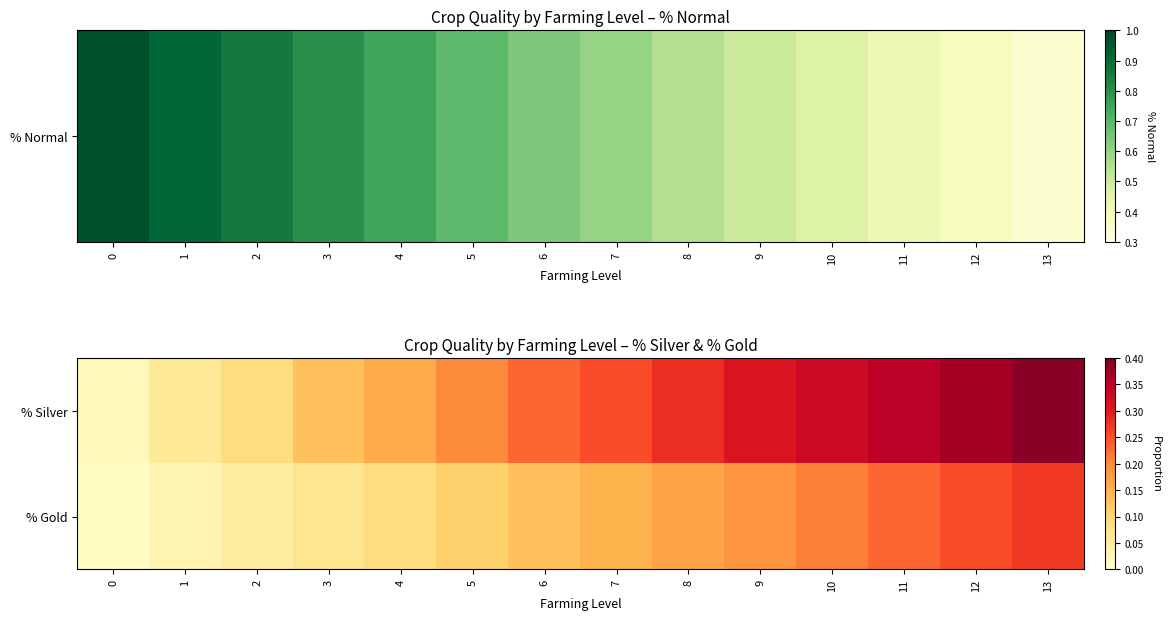

Which series changed the most between 1 and 6?

% Silver